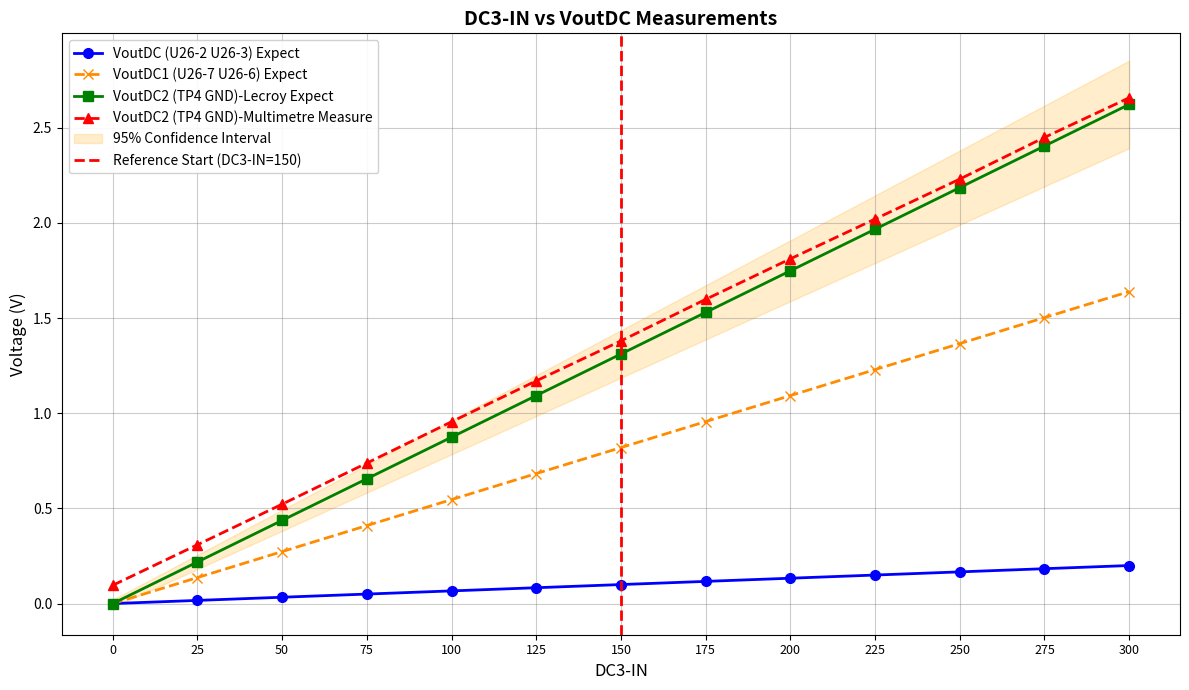

True or false: VoutDC1 (U26-7 U26-6) Expect has a value of 0.0 at 0.

True